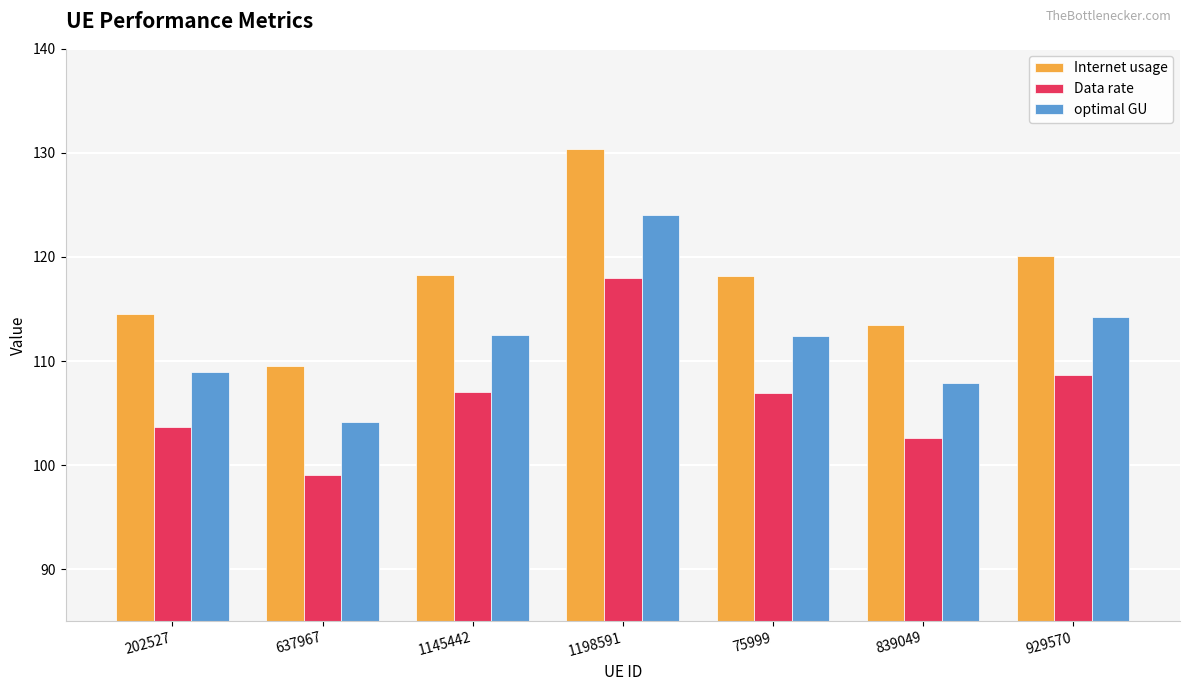

Which series changed the most between 202527 and 839049?

Internet usage